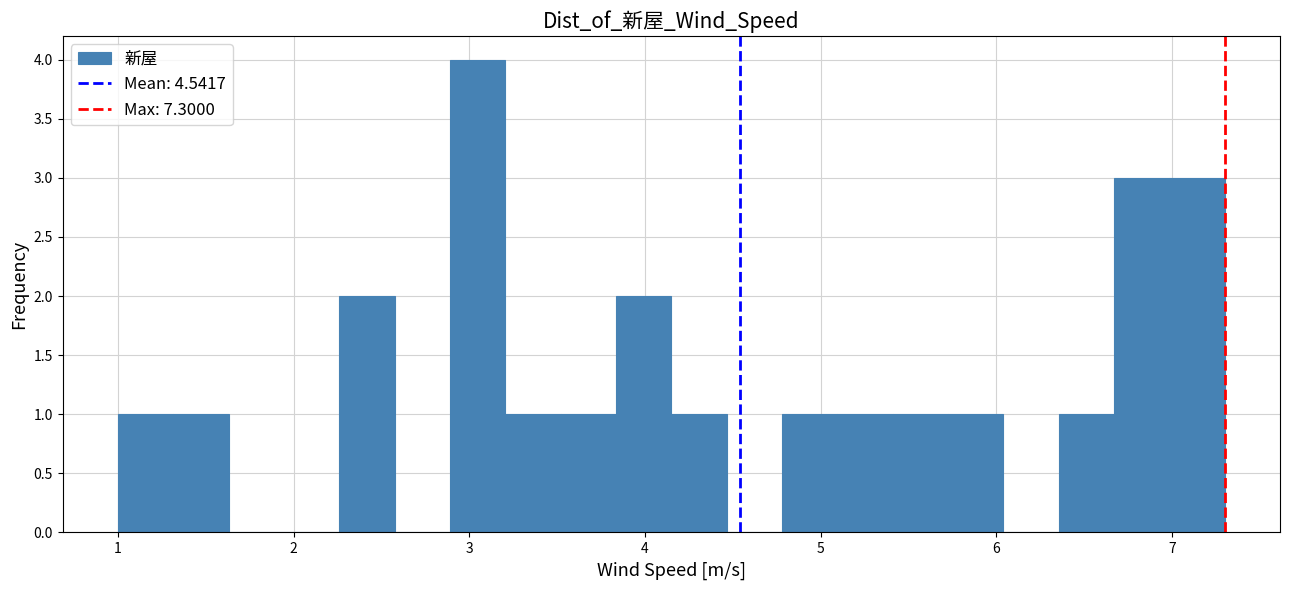

Around what value on the x-axis is the tallest bar? Give the approximate position of its centre, as read against the axis.

3.0